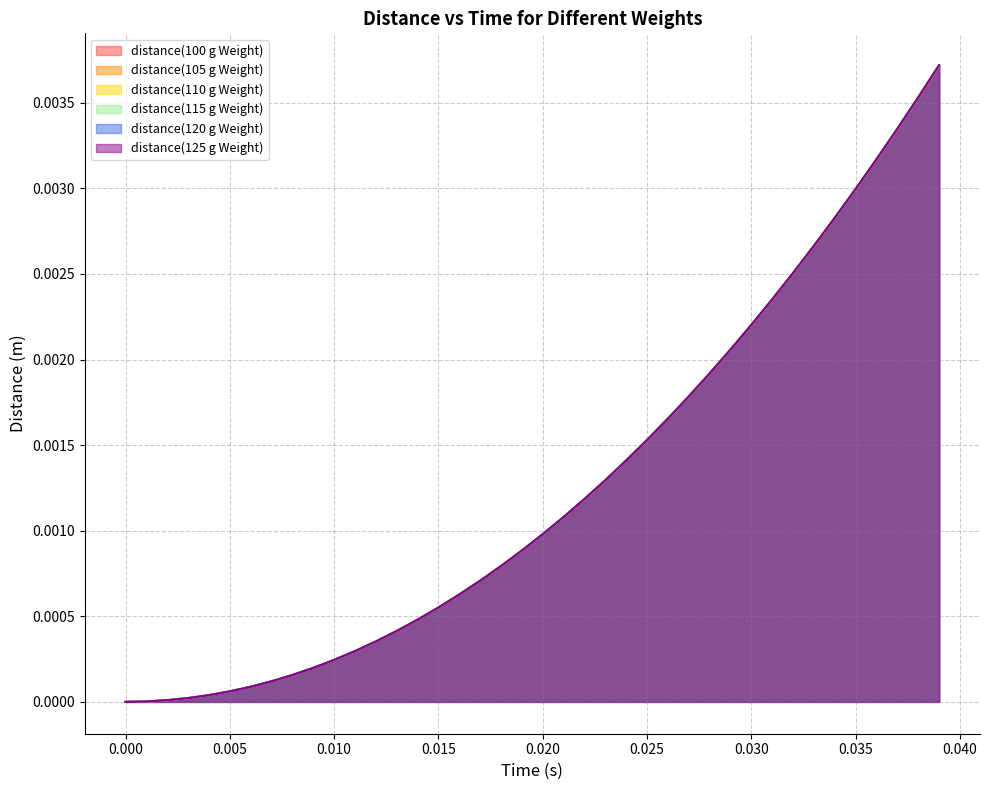

List the series in order of their overall mean, highest first.

distance(125 g Weight), distance(120 g Weight), distance(115 g Weight), distance(110 g Weight), distance(105 g Weight), distance(100 g Weight)